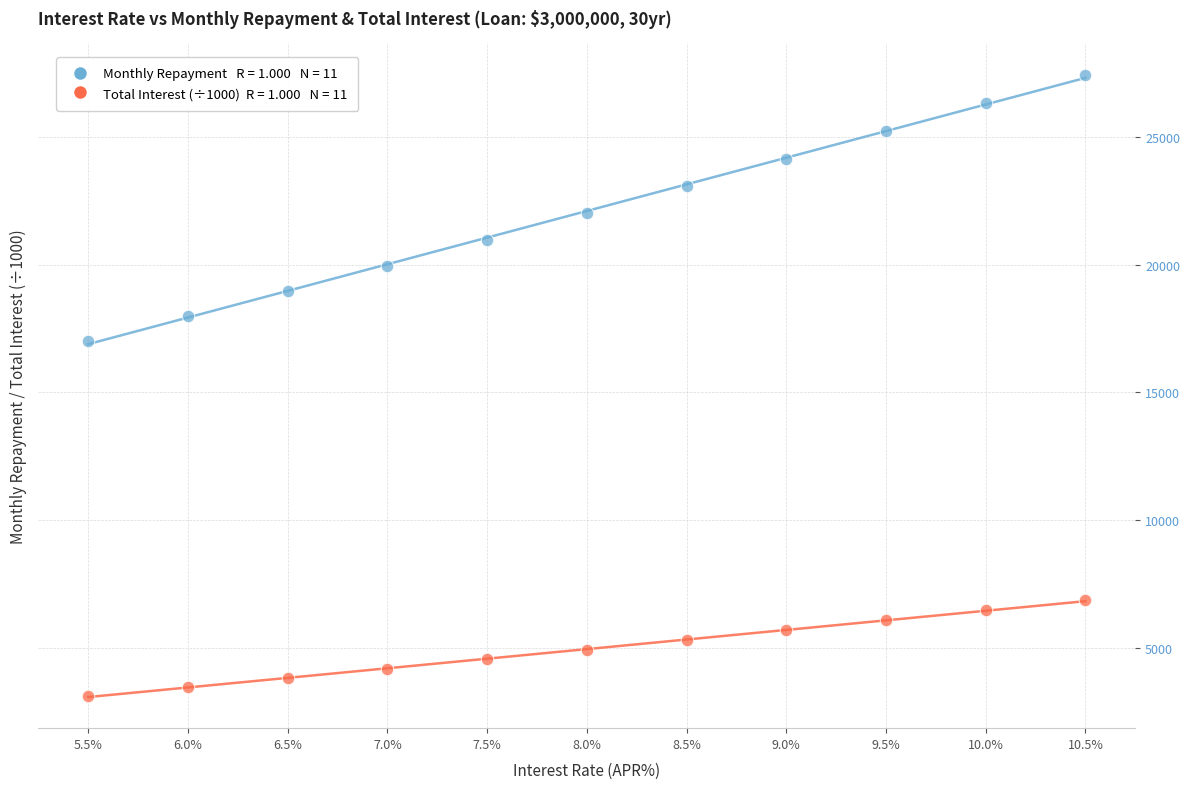

Across all data points, what is the range of Y values (max minus min)?

24310.1